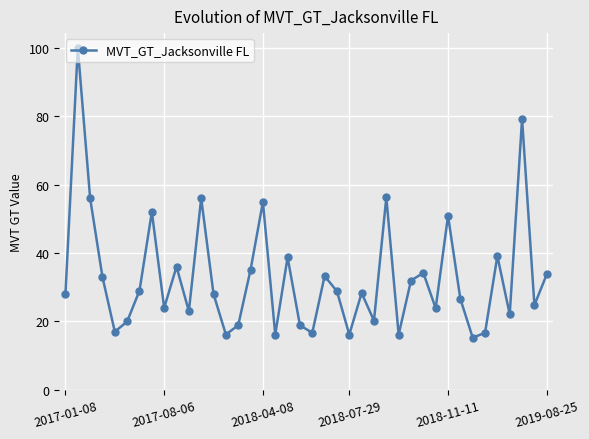

What is the value of the 9th point from the left?

24.0